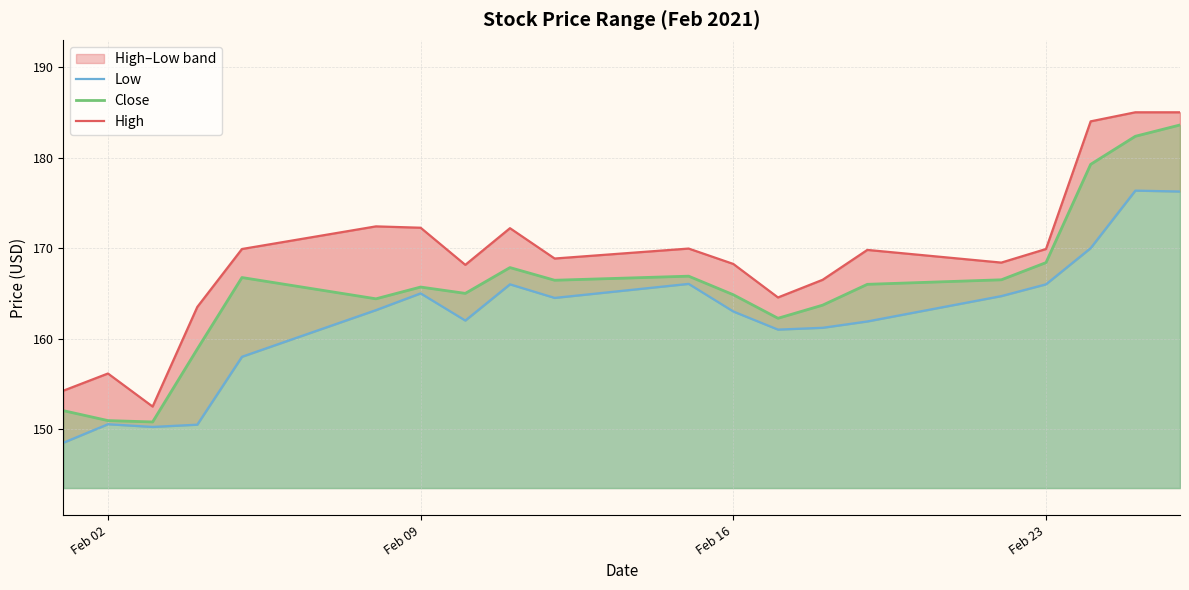

In High, how many points are higher than both neighbors (excluding endpoints)?

5